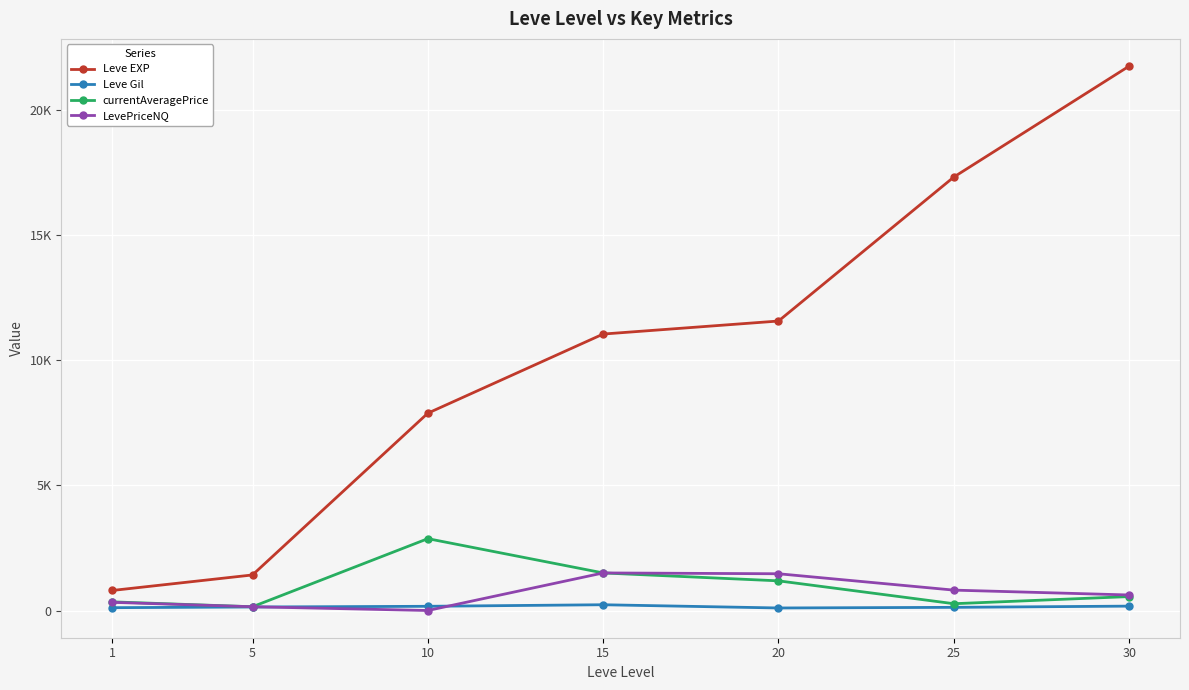

What is the value of the Leve EXP point at the 1st from the left?

800.0